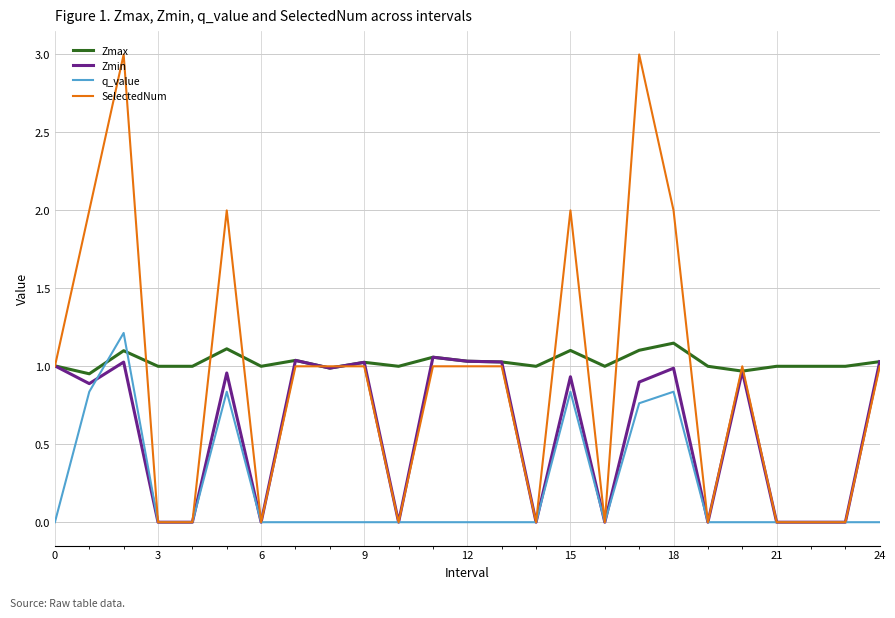

Which series has the largest range (max minus min)?

SelectedNum